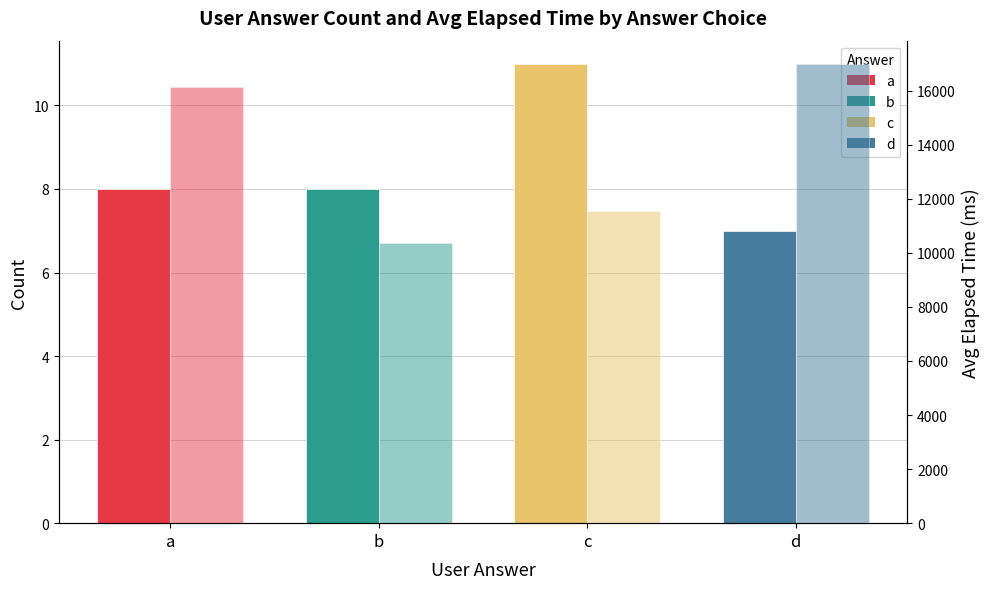

Does the chart contain any negative values?

No